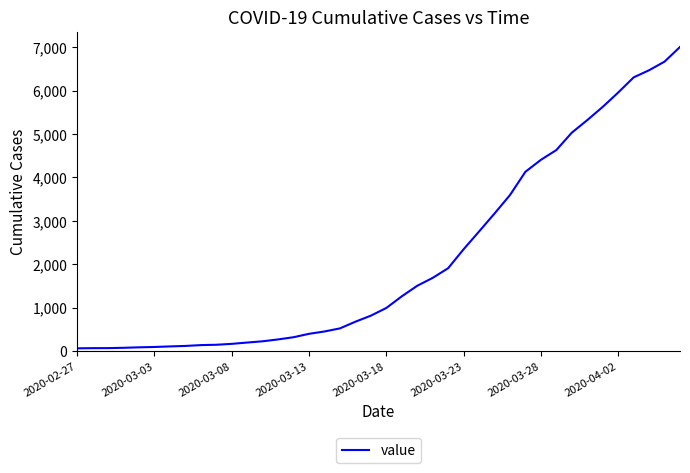

What is the greatest value displayed?

7004